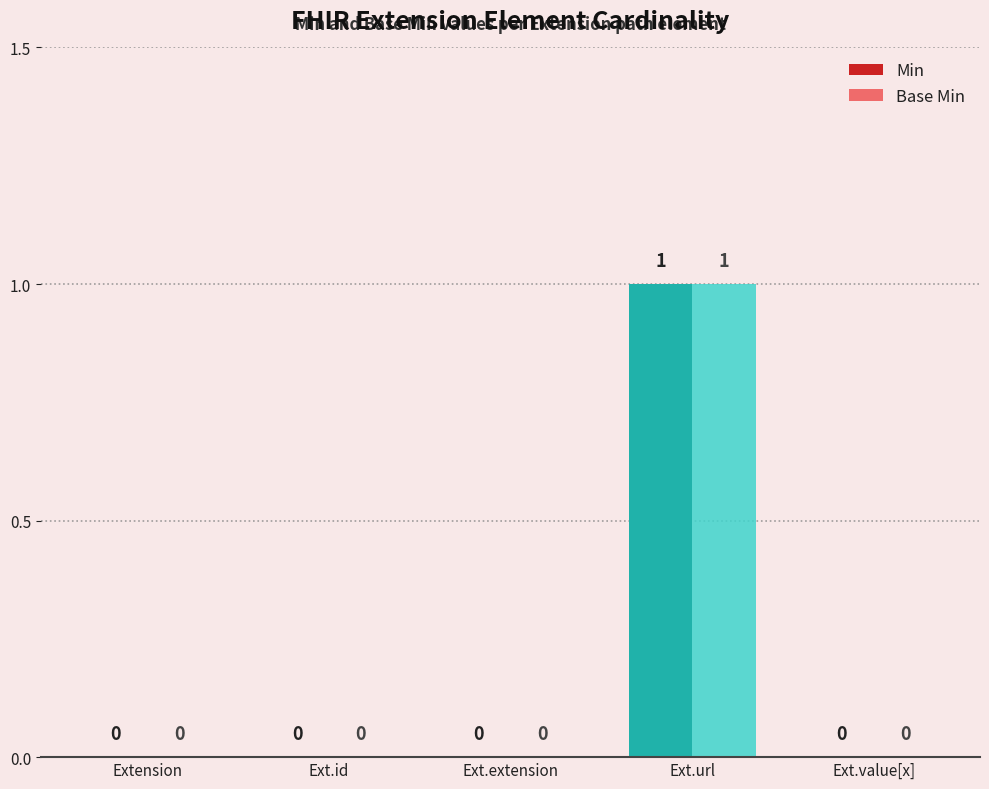

Which category has the highest value in the Min series?

Ext.url